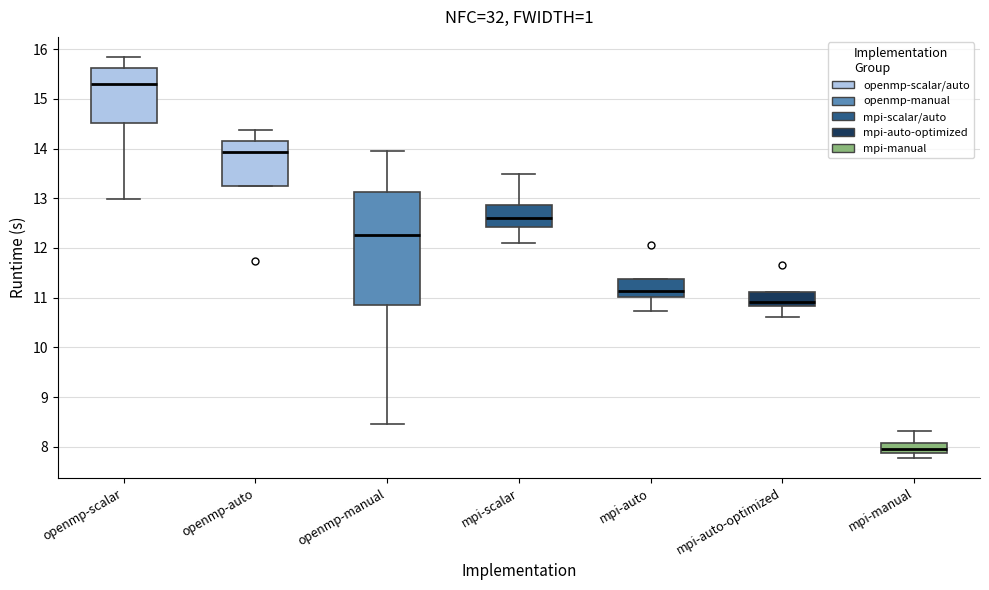

Reading left to right, transcribe this box plot: for each box, give where its median line is, the range the box spans, and where its two whiskers end, as read against the y-axis. The values are not printed on the chart, so give them approximately, as read against the axis.

openmp-scalar: median 15.3, box 14.5 to 15.6, whiskers 13.0 to 15.8
openmp-auto: median 13.9, box 13.3 to 14.2, whiskers 13.3 to 14.4
openmp-manual: median 12.3, box 10.9 to 13.1, whiskers 8.5 to 14.0
mpi-scalar: median 12.6, box 12.4 to 12.9, whiskers 12.1 to 13.5
mpi-auto: median 11.1, box 11.0 to 11.4, whiskers 10.7 to 11.4
mpi-auto-optimized: median 10.9, box 10.8 to 11.1, whiskers 10.6 to 11.1
mpi-manual: median 7.9 (inside the box), box 7.9 to 8.1, whiskers 7.8 to 8.3